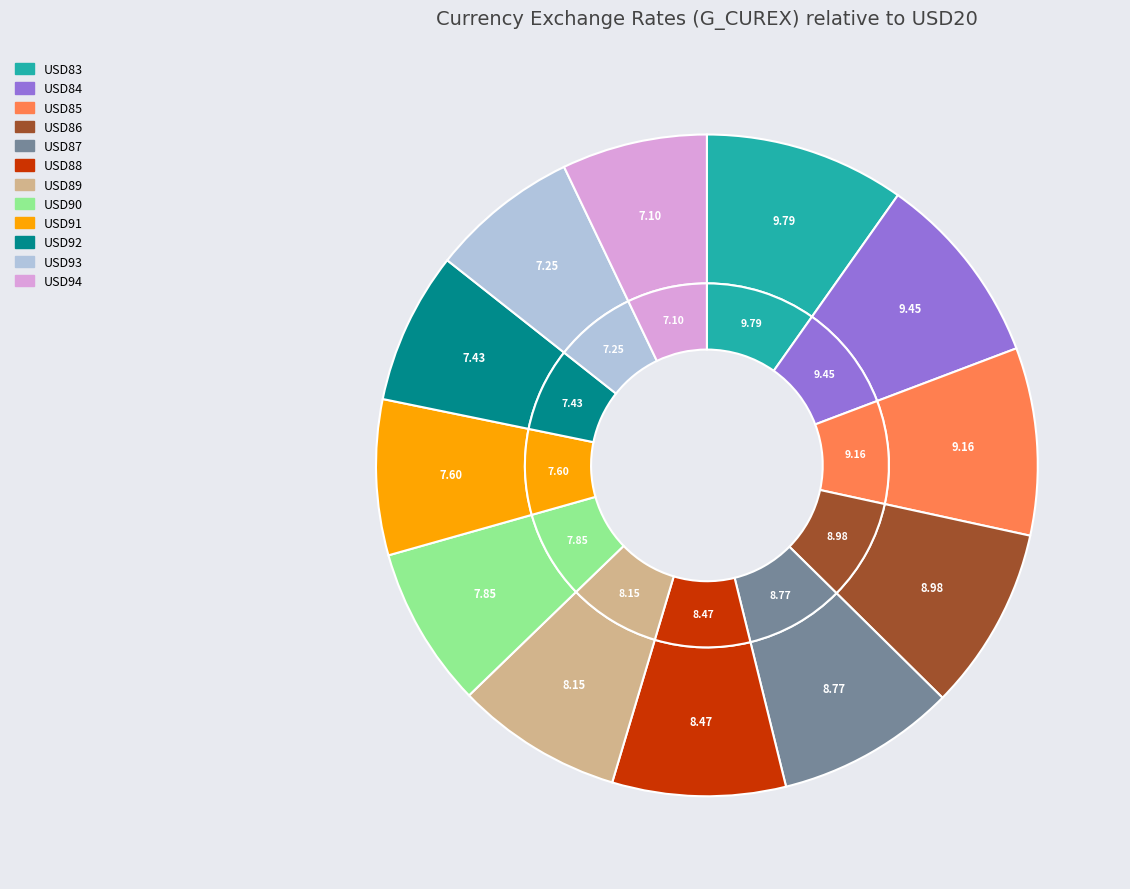

Is it true that USD93 is 7% of the pie?

True